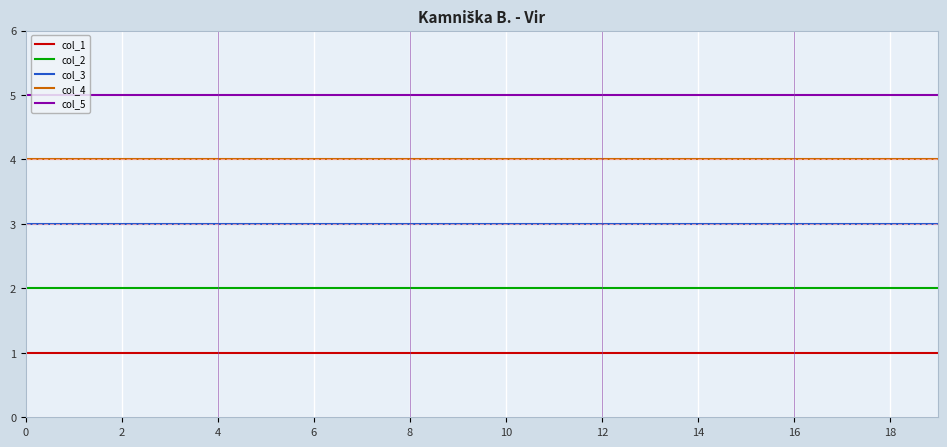

What is the maximum value shown in the chart?

5